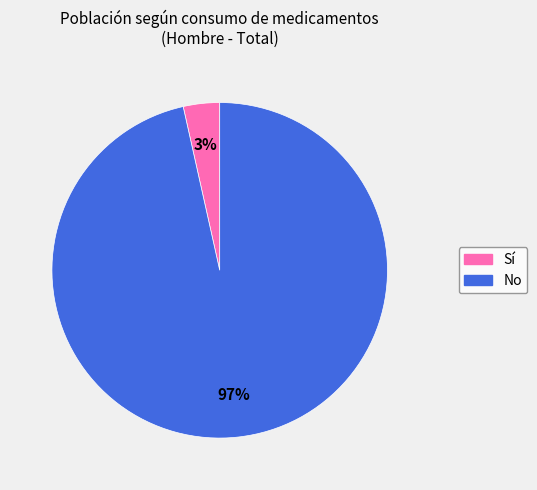

Combined, do No and Sí account for over 50%?

Yes